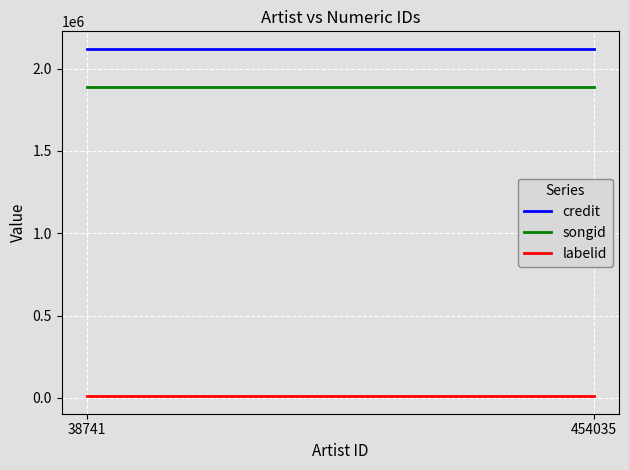

Which has a higher value, 38741 or 454035?

38741